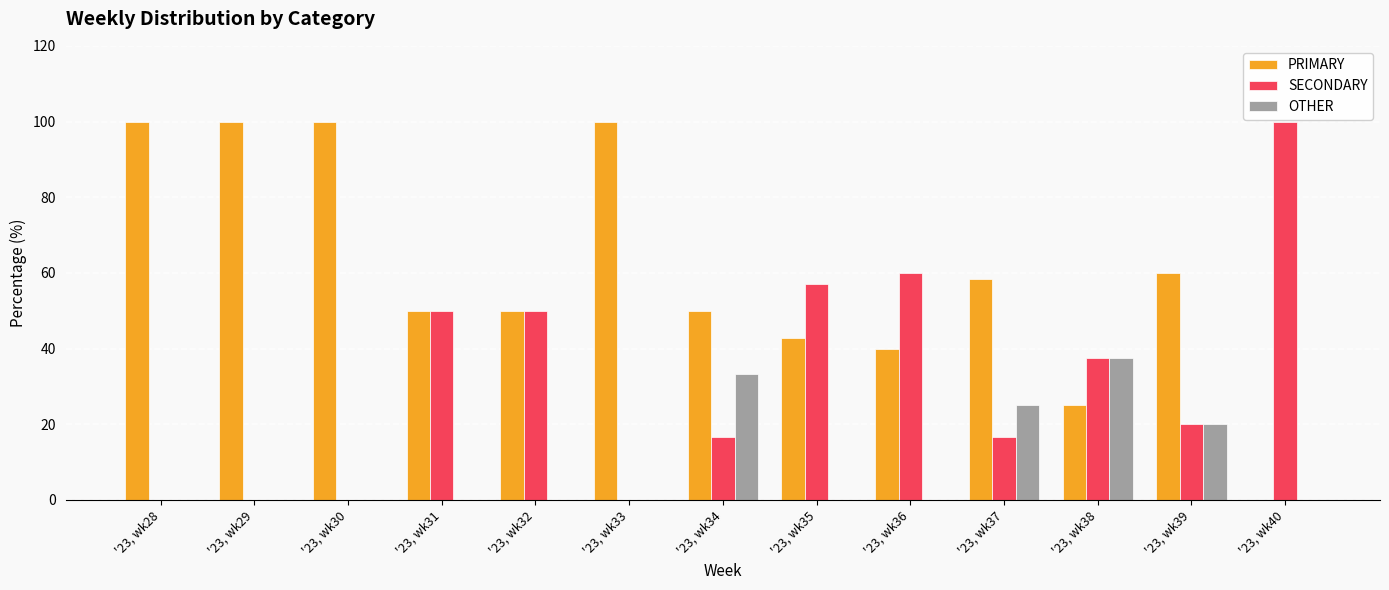

The value of SECONDARY at '23, wk36 is 60.0. True or false?

True